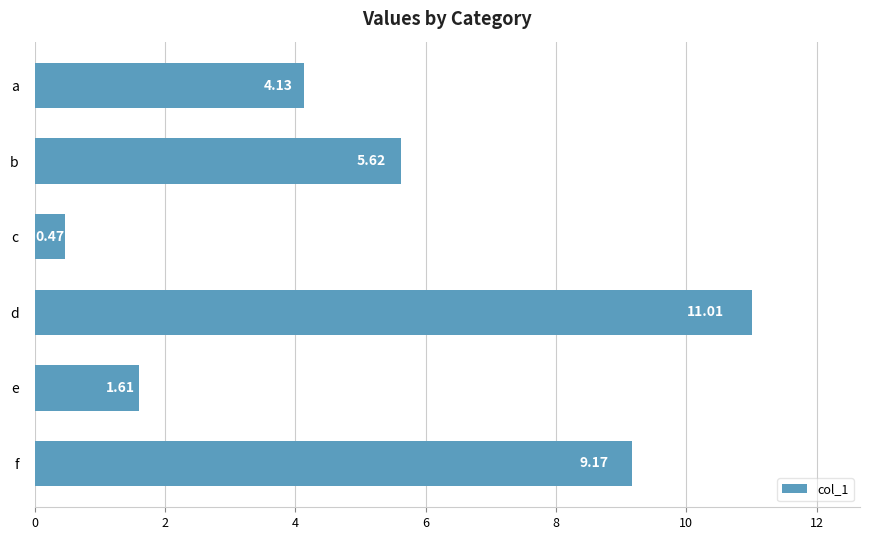

Between a and e, which is larger?

a